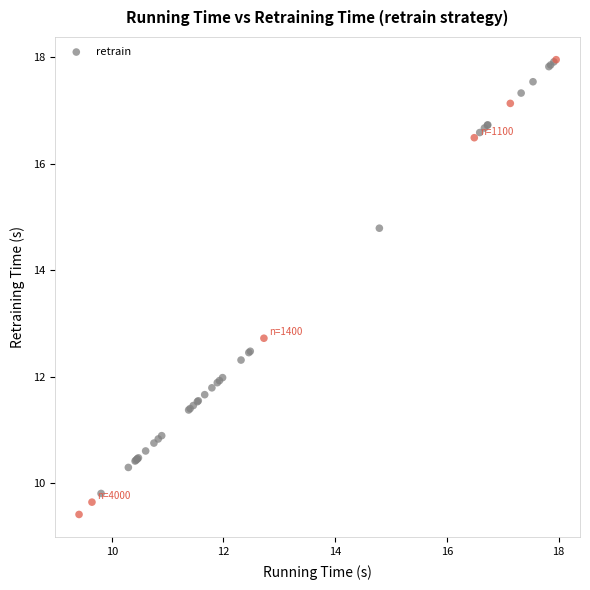

What Y value in the scatter plot is closest to 13?

12.7